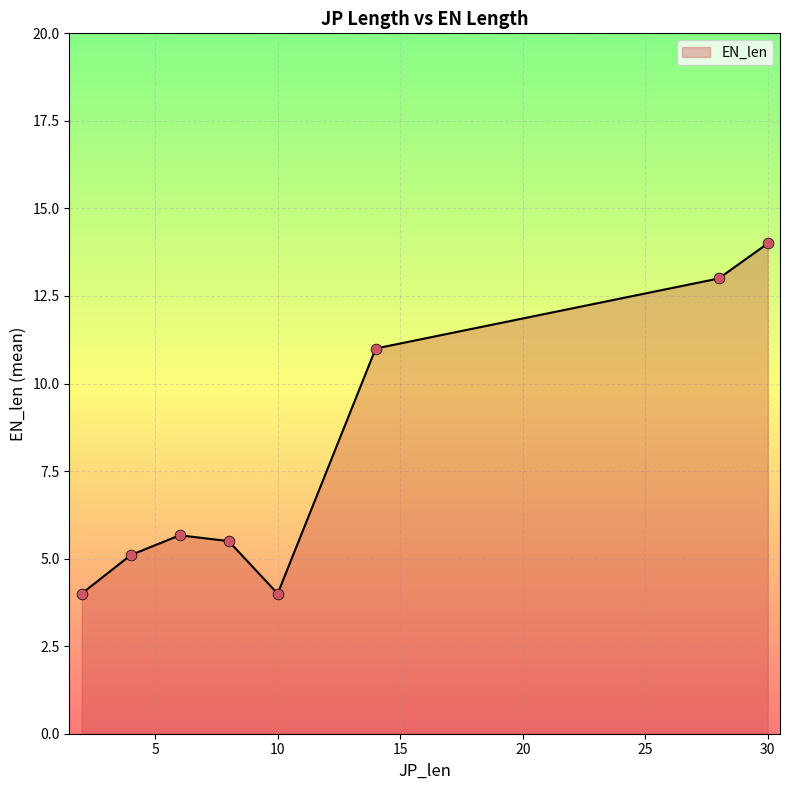

What is the sum of all values?

62.3